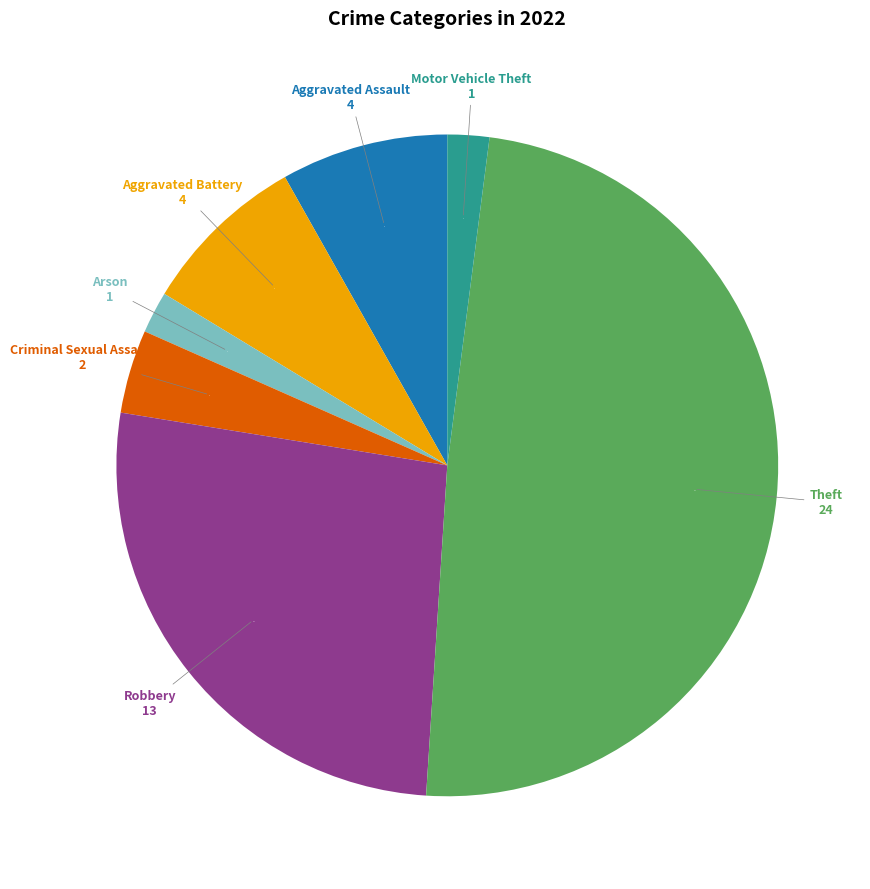

Does Robbery represent more than half of the total?

No